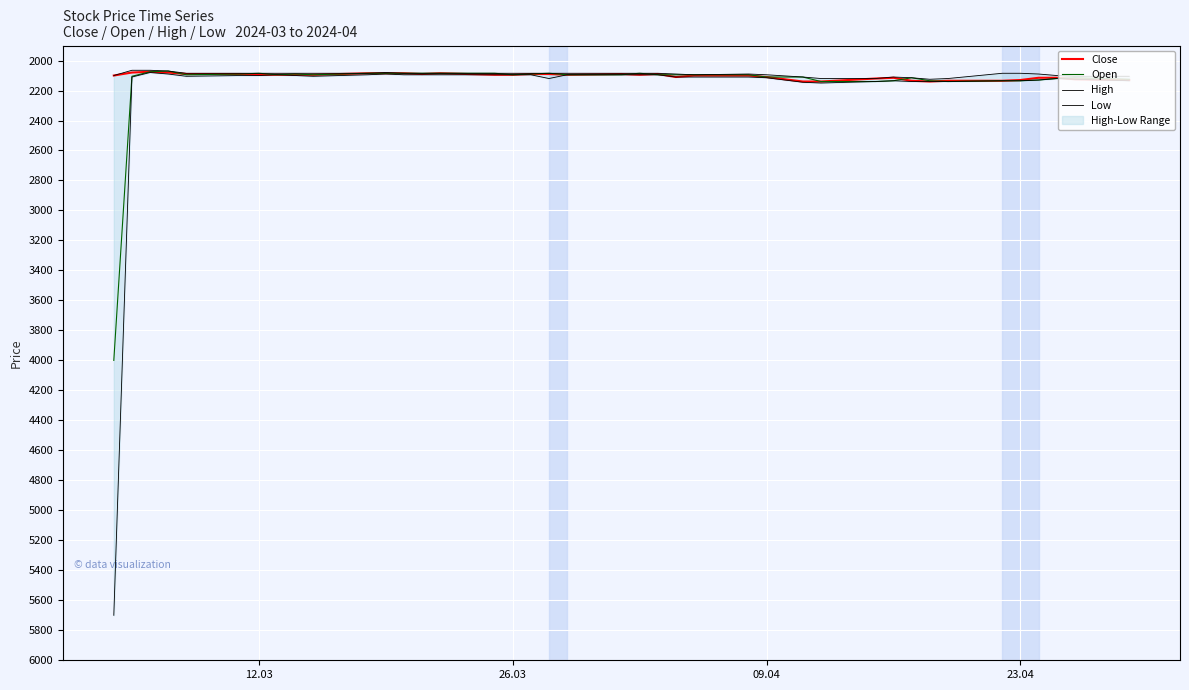

Is this an area chart (filled region under the line)?

No